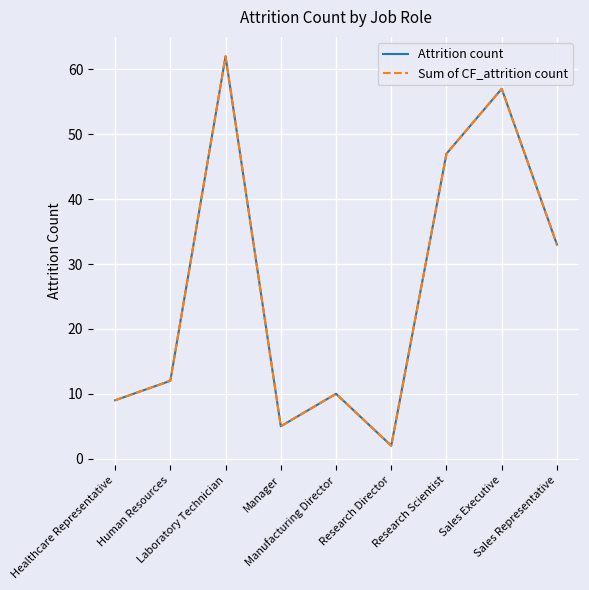

Does the chart display data point markers on the line(s)?

No